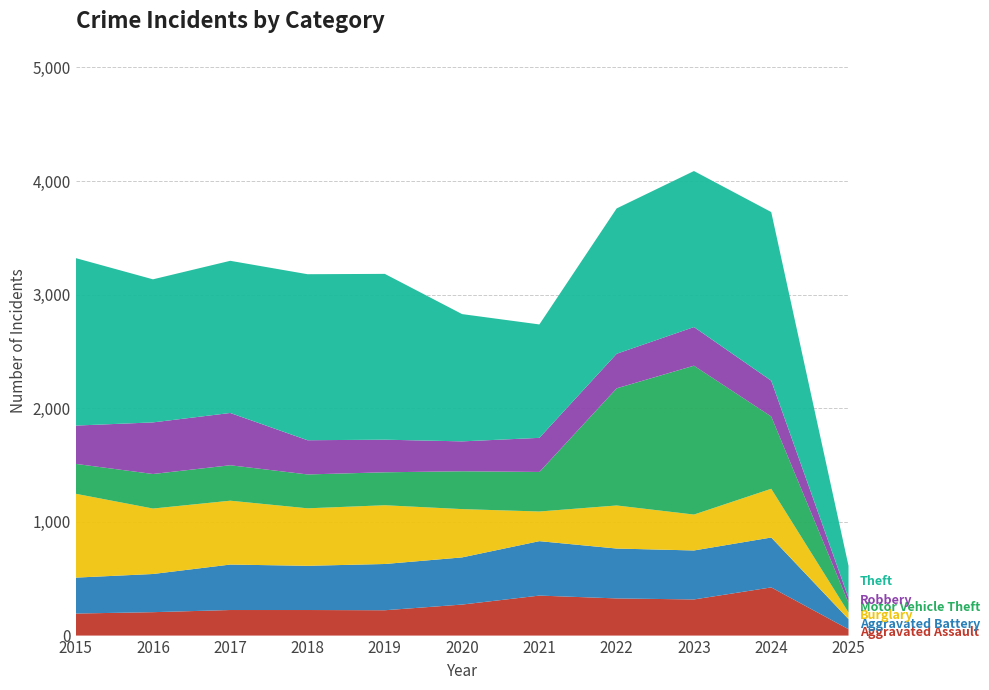

Reading right to left, list all the values displayed in this chart.

Aggravated Assault: 56	424	318	327	352	273	223	225	225	206	194
Aggravated Battery: 89	439	431	439	479	415	407	389	400	336	316
Burglary: 58	429	316	379	261	425	517	506	562	576	738
Motor Vehicle Theft: 86	636	1310	1031	348	333	290	298	312	304	263
Robbery: 42	315	340	304	300	263	287	301	460	454	337
Theft: 283	1484	1373	1279	998	1120	1459	1461	1339	1259	1474